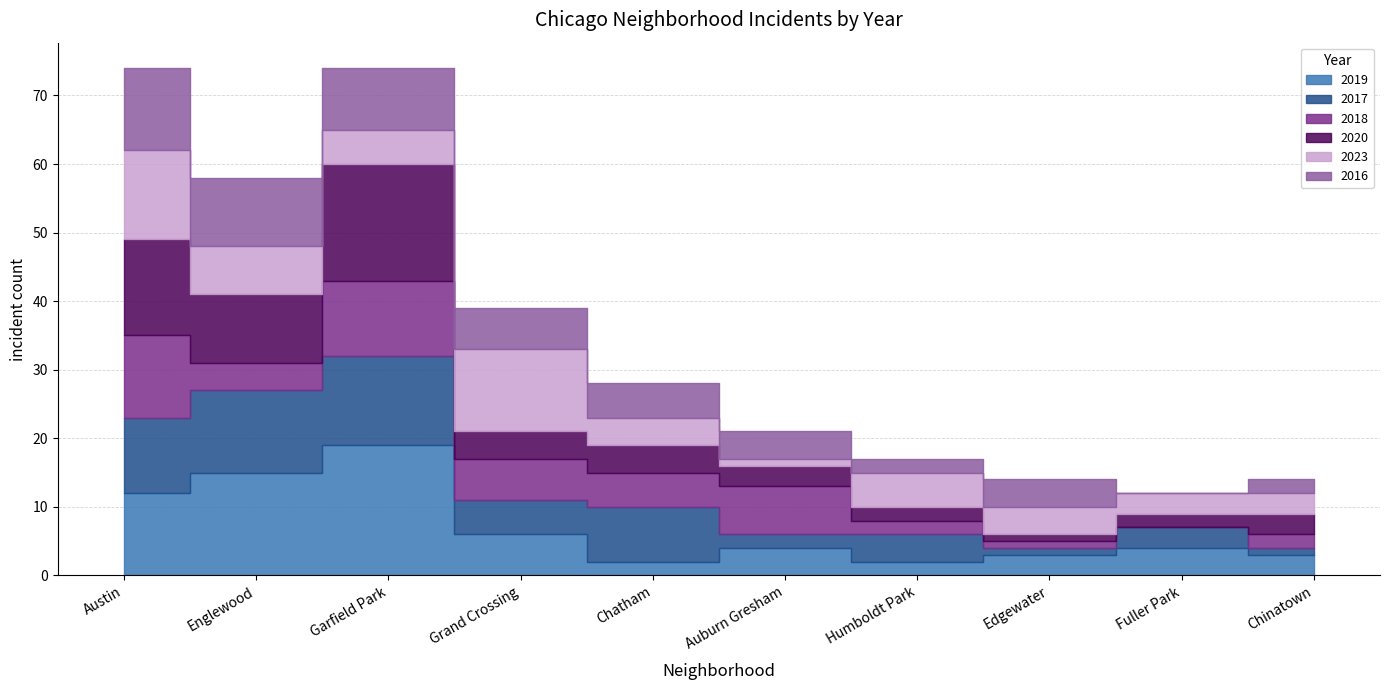

In 2018, how many points are higher than both neighbors (excluding endpoints)?

2